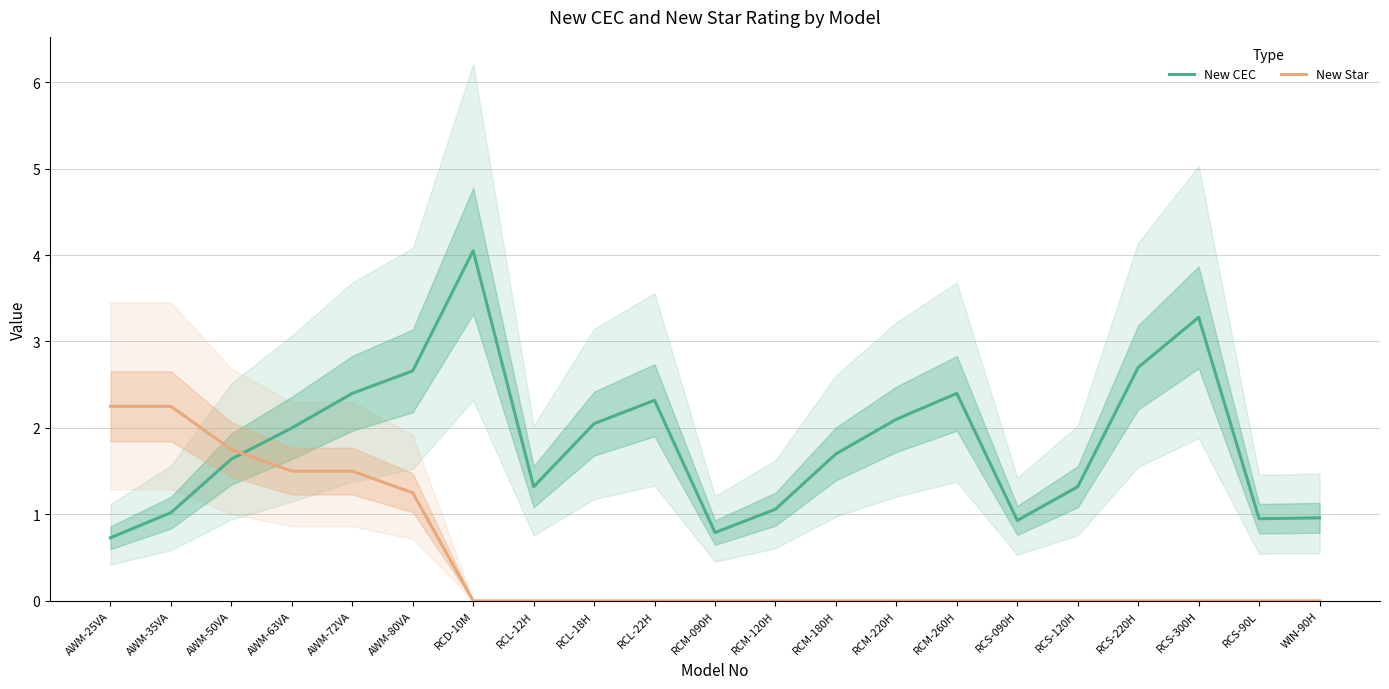

Is it true that New CEC equals 1.6 at WIN-90H?

False